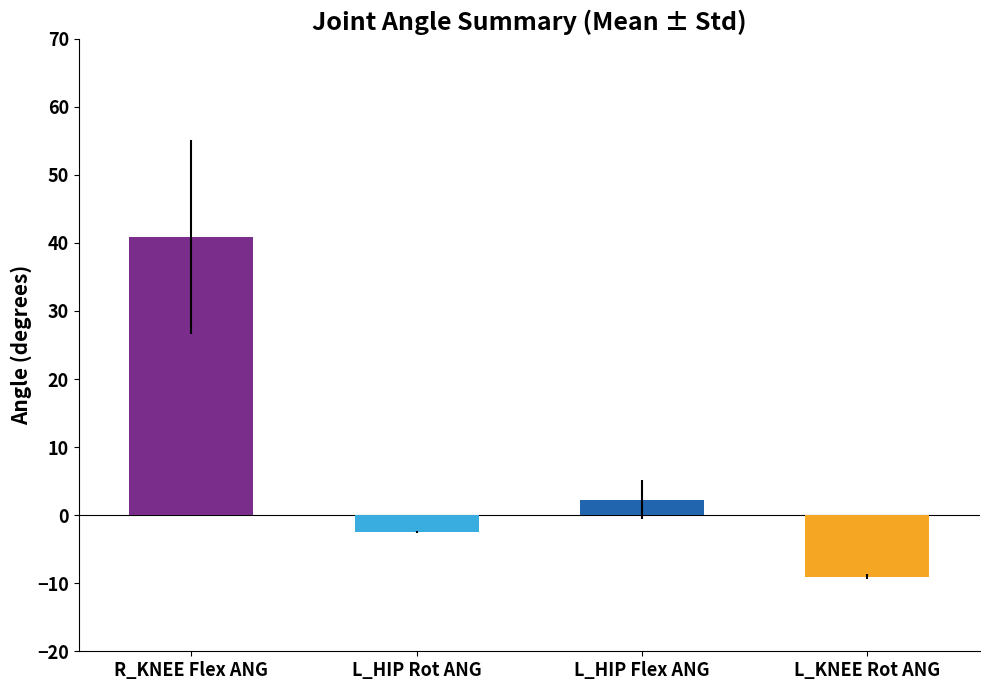

Which series has the largest total across all categories?

R_KNEE Flex ANG